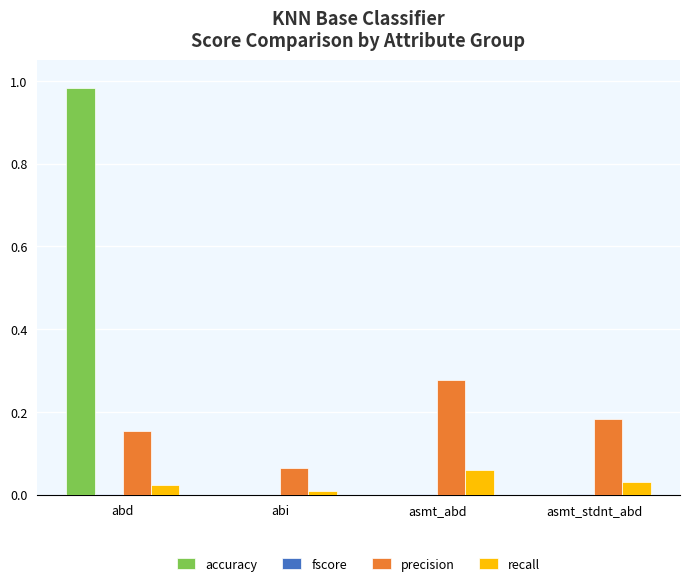

What is the sum of all precision values?

0.7